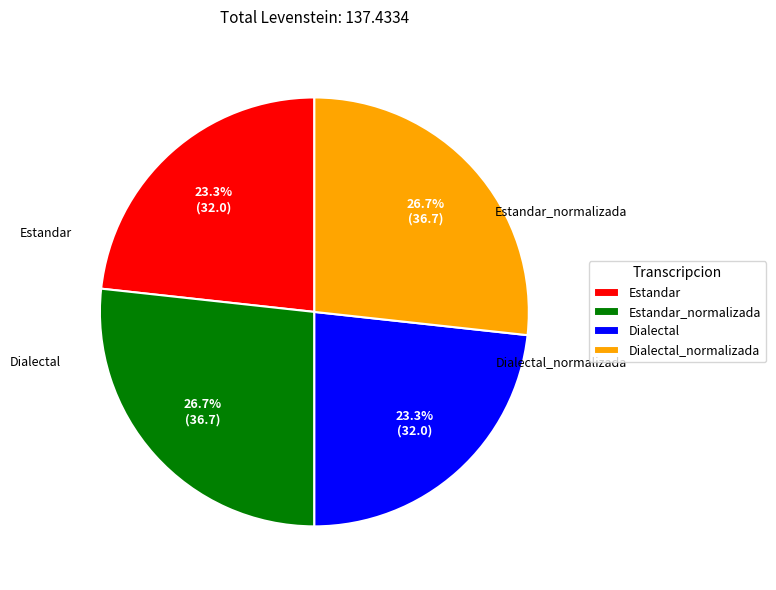

Count the number of slices in the pie.

4